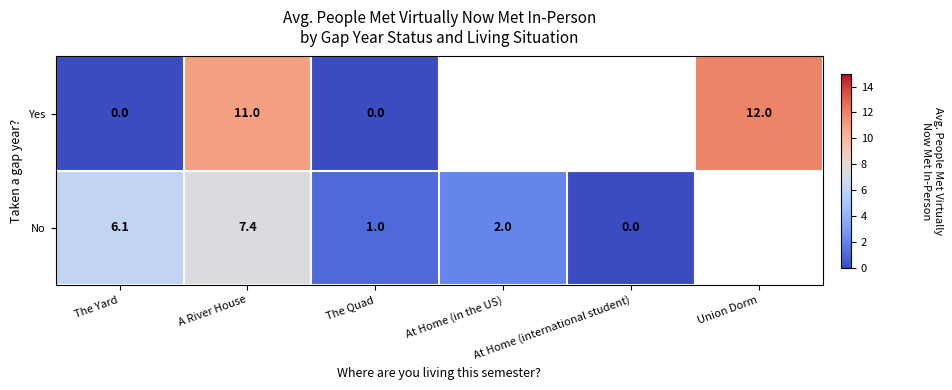

True or false: No has a value of 0.4 at The Quad.

False